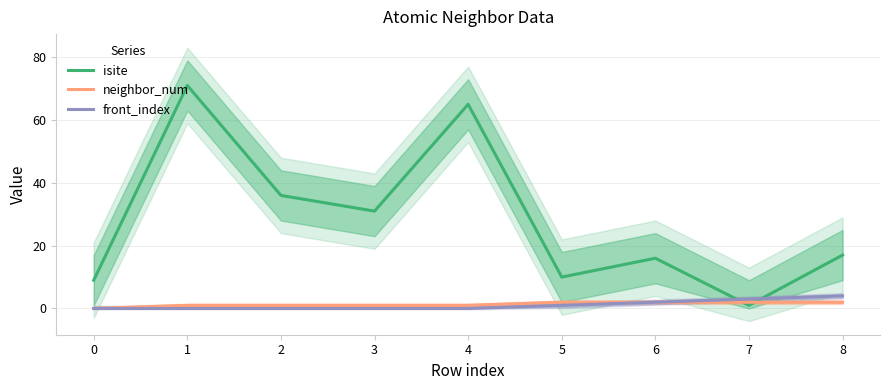

At 7, list the series in order from largest to smallest.

front_index, neighbor_num, isite